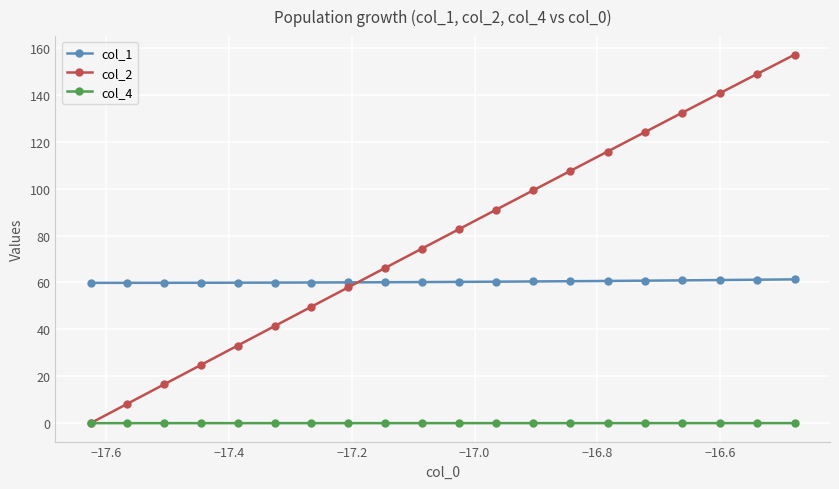

What is the lowest value of the col_1 series?

59.8